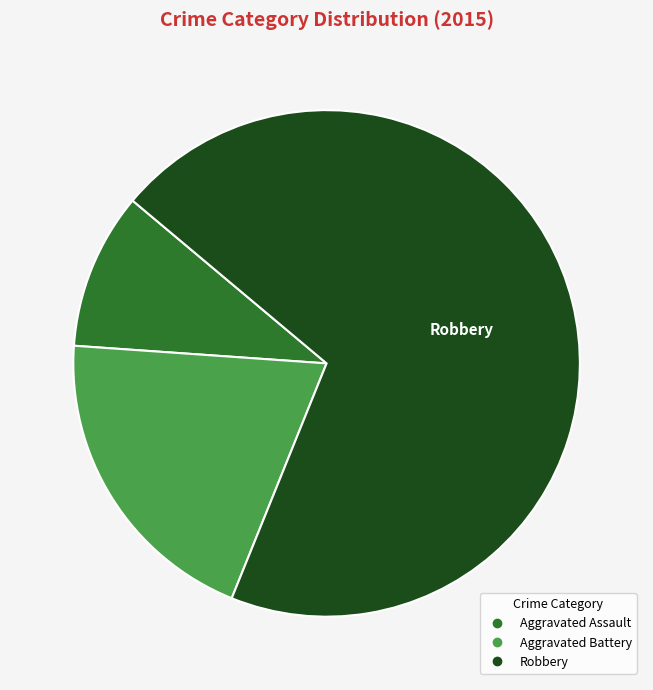

Which category accounts for the majority?

Robbery